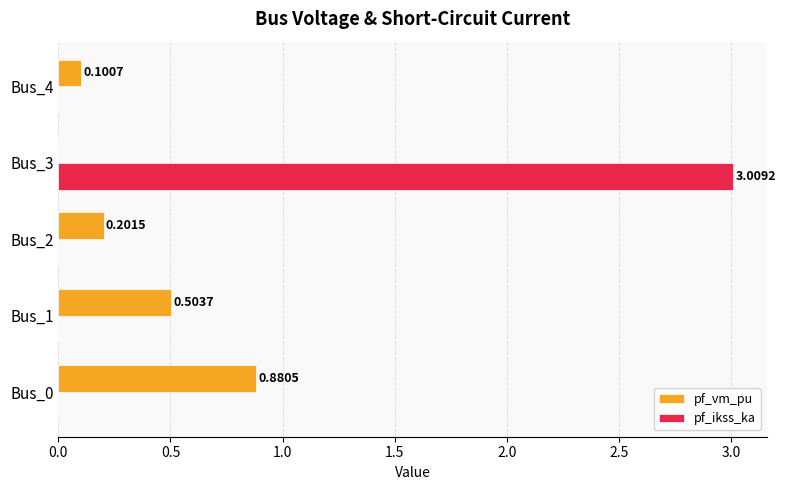

At which category is the sum across all series the highest?

Bus_3